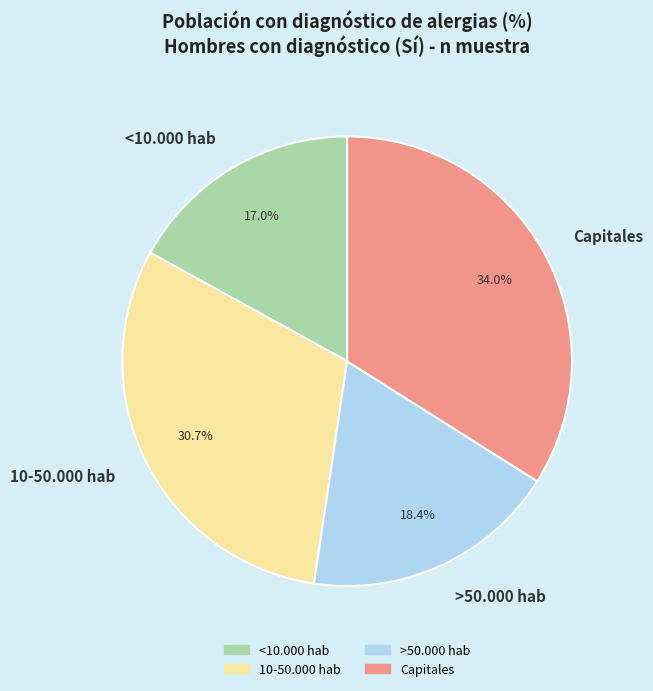

Is it true that 10-50.000 hab is 40% of the pie?

False